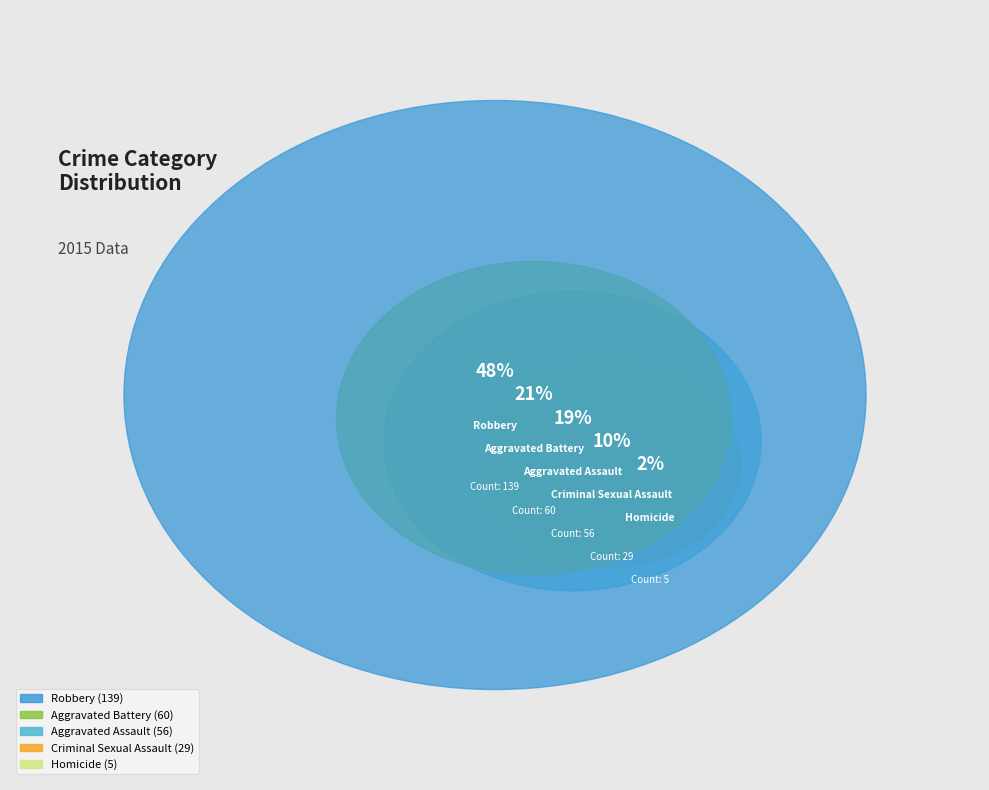

Combined, do Aggravated Assault and Aggravated Battery account for over 50%?

No